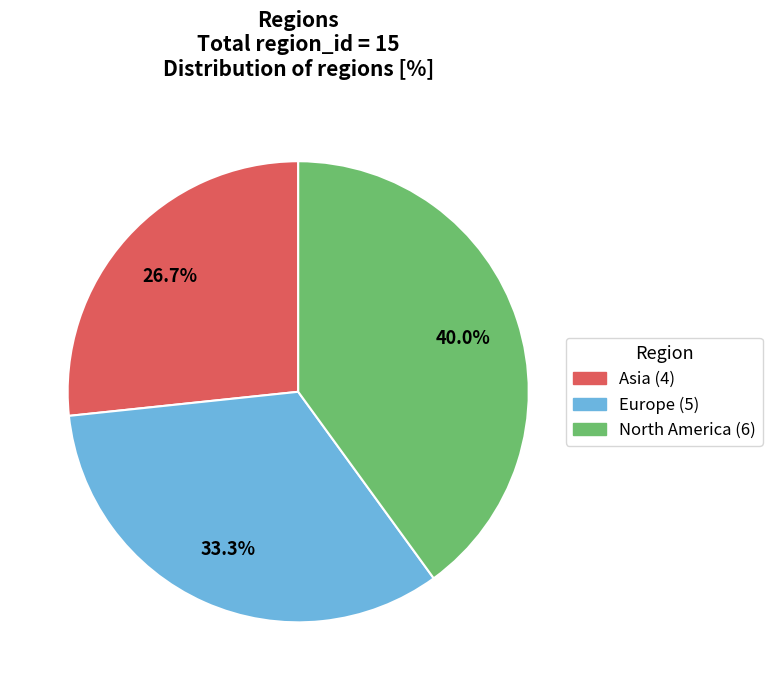

Which has a higher value, Asia or North America?

North America